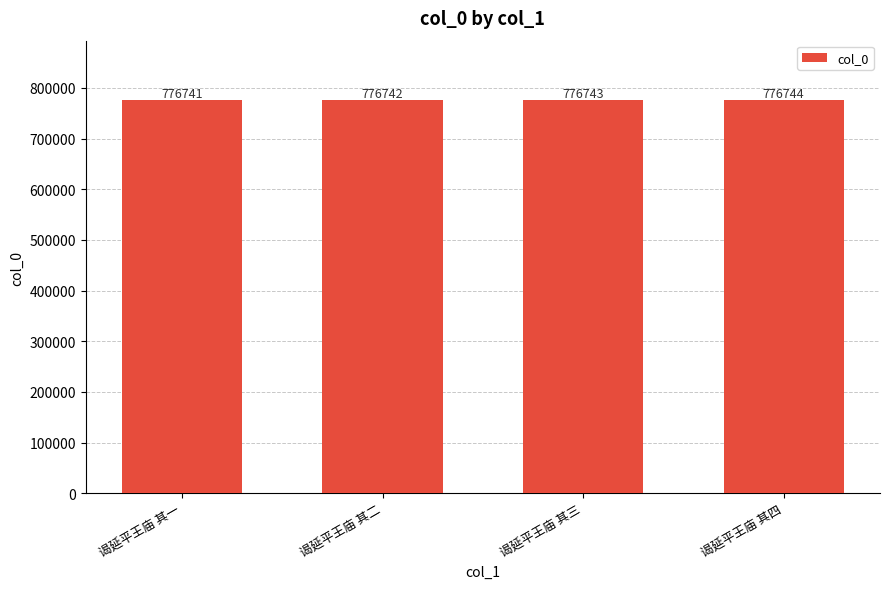

What is the value of the 4th bar from the left?

776744